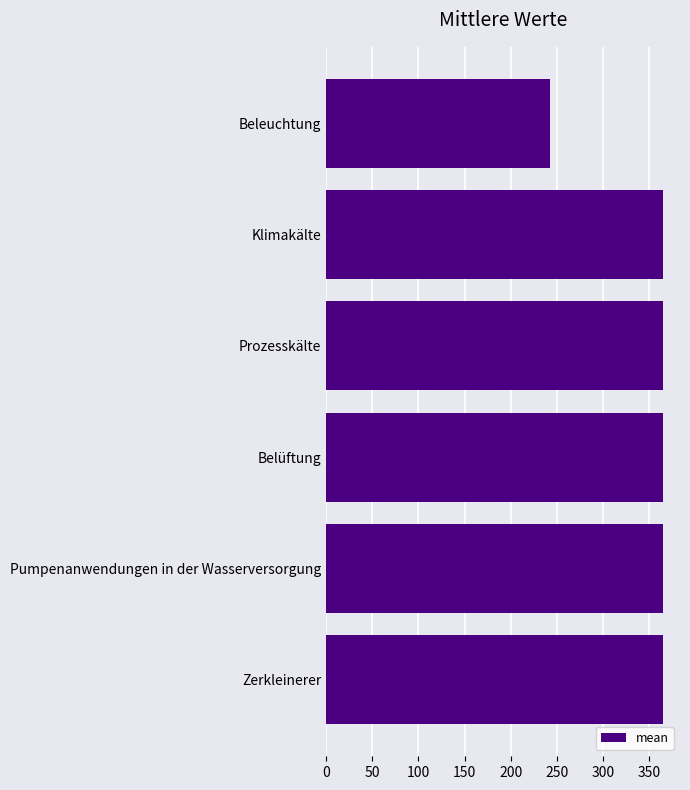

How many bars are there in total?

6